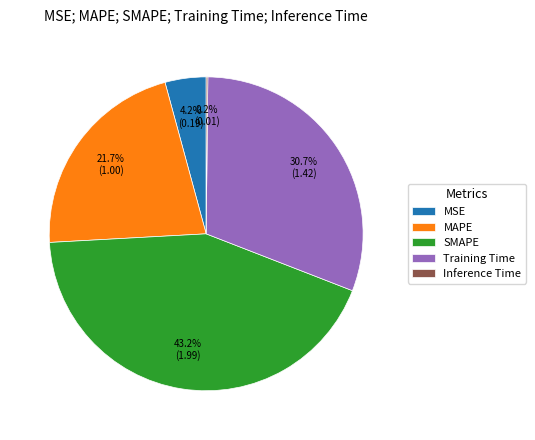

What percentage is NOT represented by MSE?

95.8%